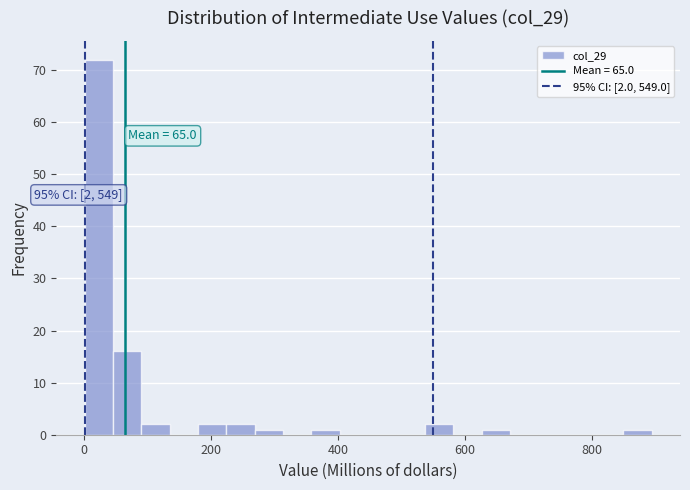

Around what value on the x-axis is the tallest bar? Give the approximate position of its centre, as read against the axis.

20